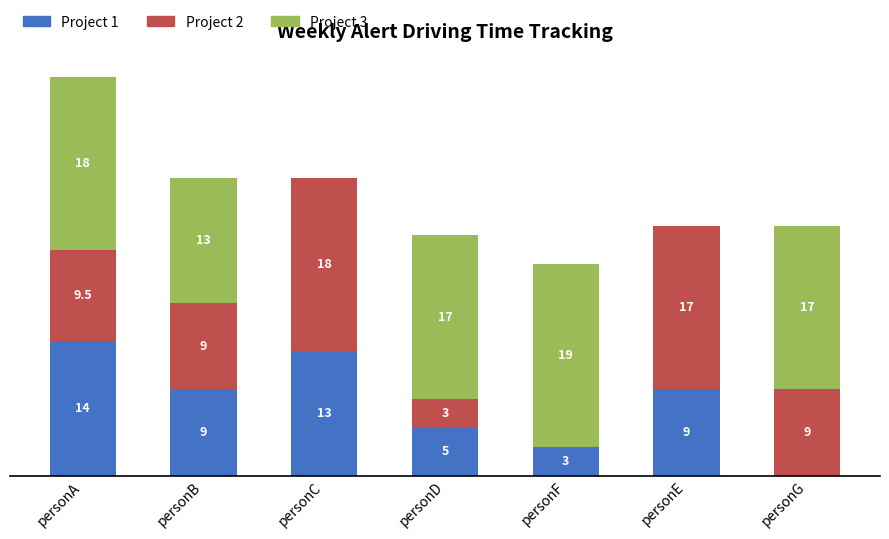

At which category is the sum across all series the highest?

personA